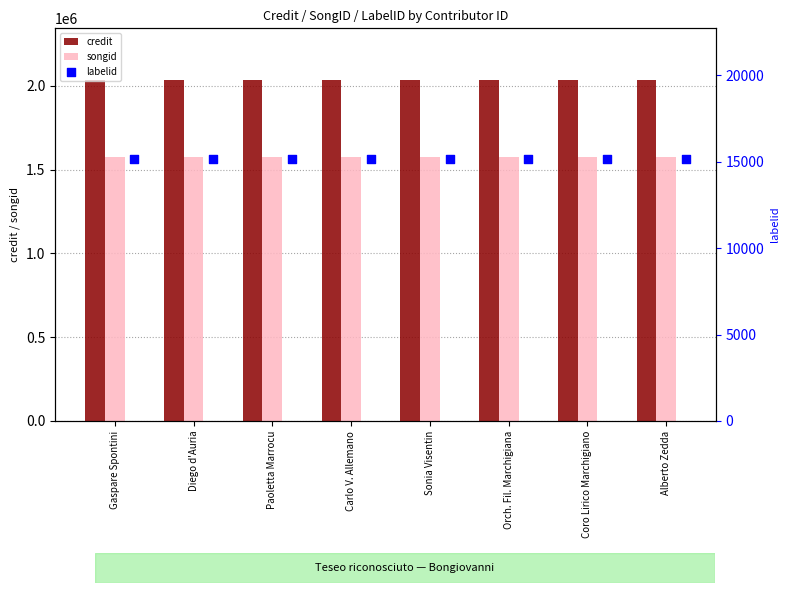

Which series reaches the maximum Y coordinate?

credit